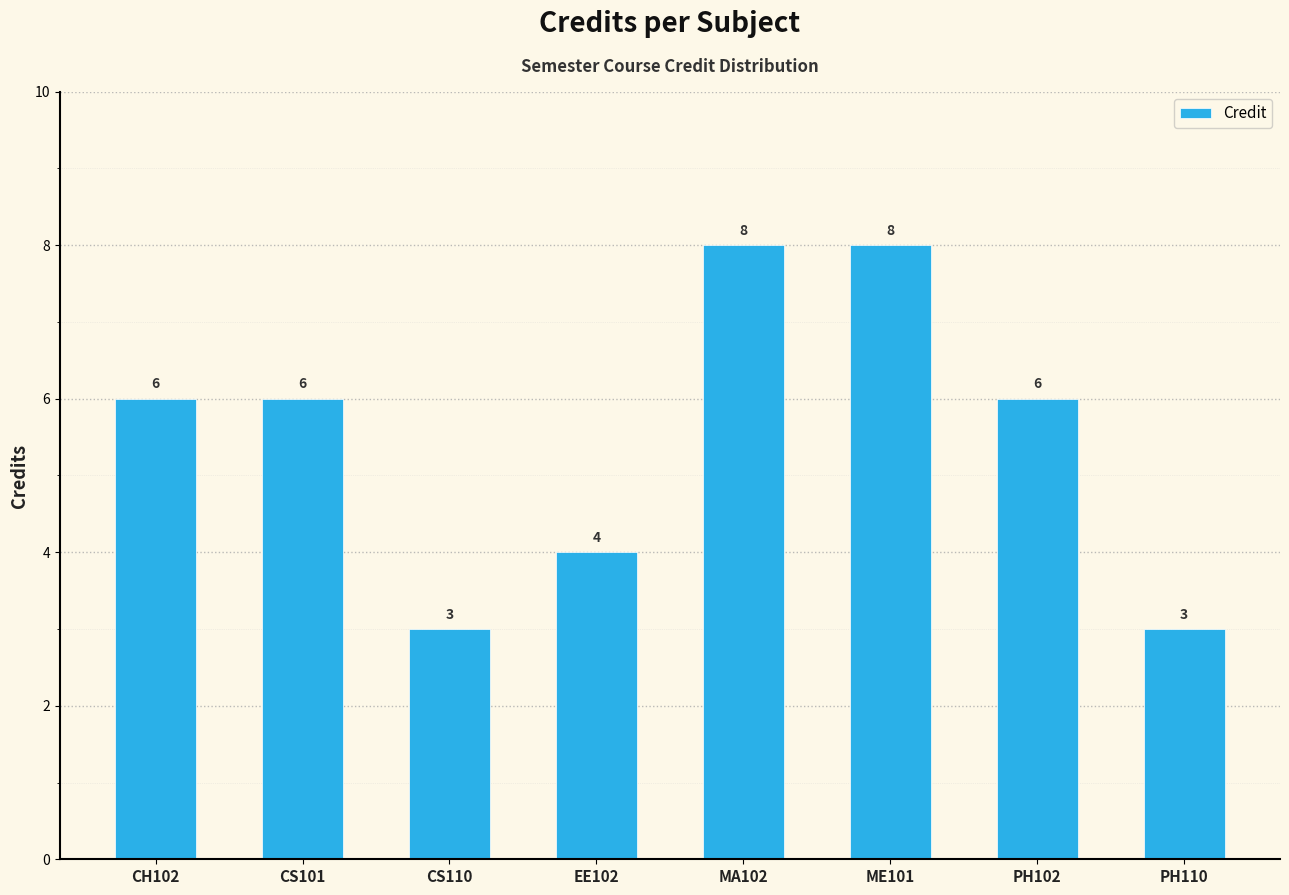

What is the difference between the values at CS110 and CH102?

3